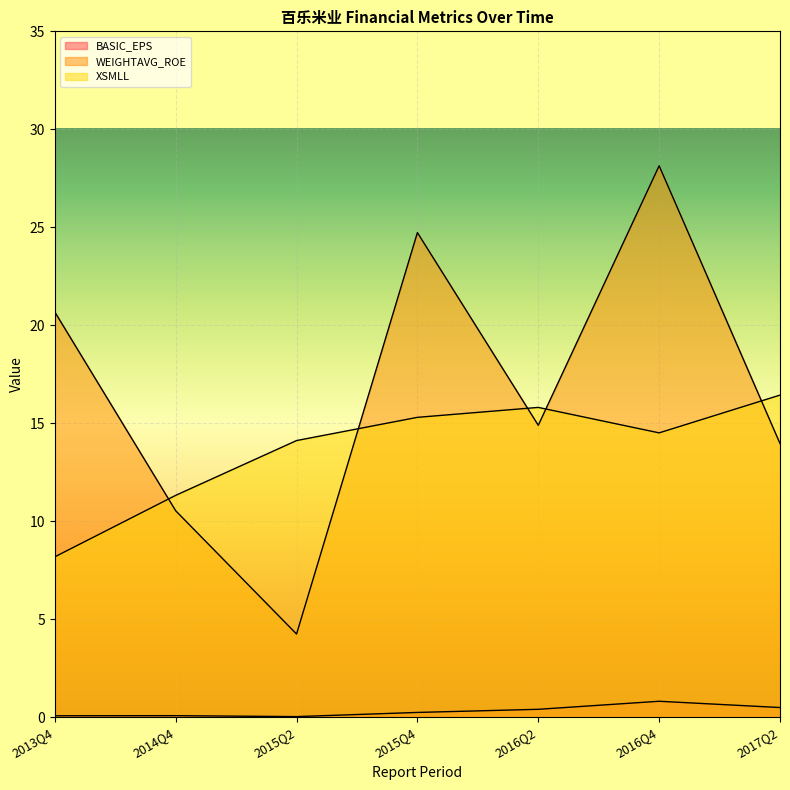

What is the value of the BASIC_EPS point at the 6th from the left?

0.8